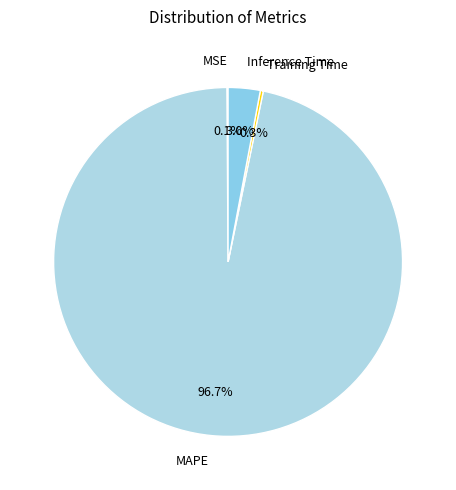

Is there any slice that represents more than half of the pie?

Yes